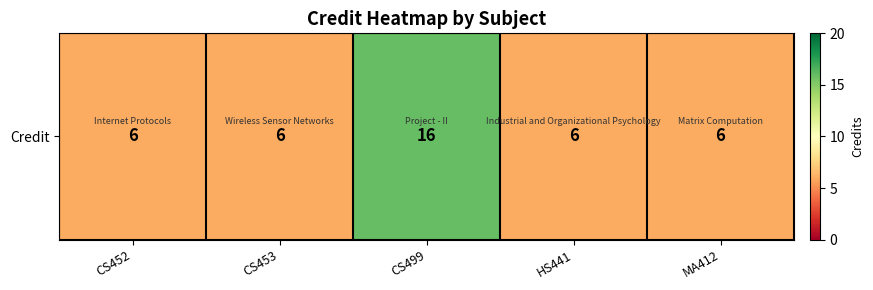

True or false: the data shows 16 at CS499.

True